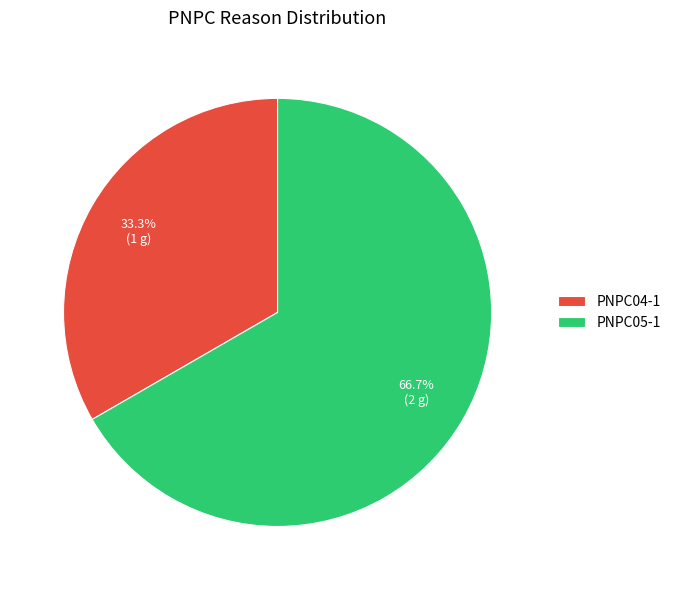

To the nearest percent, what is the difference between the PNPC05-1 and PNPC04-1 slice percentages?

33%